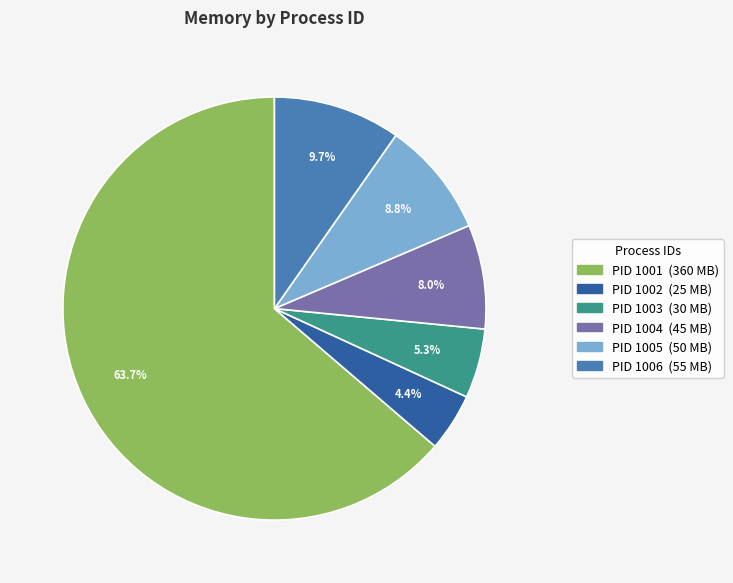

Rank the categories by value from highest to lowest.

1001, 1006, 1005, 1004, 1003, 1002